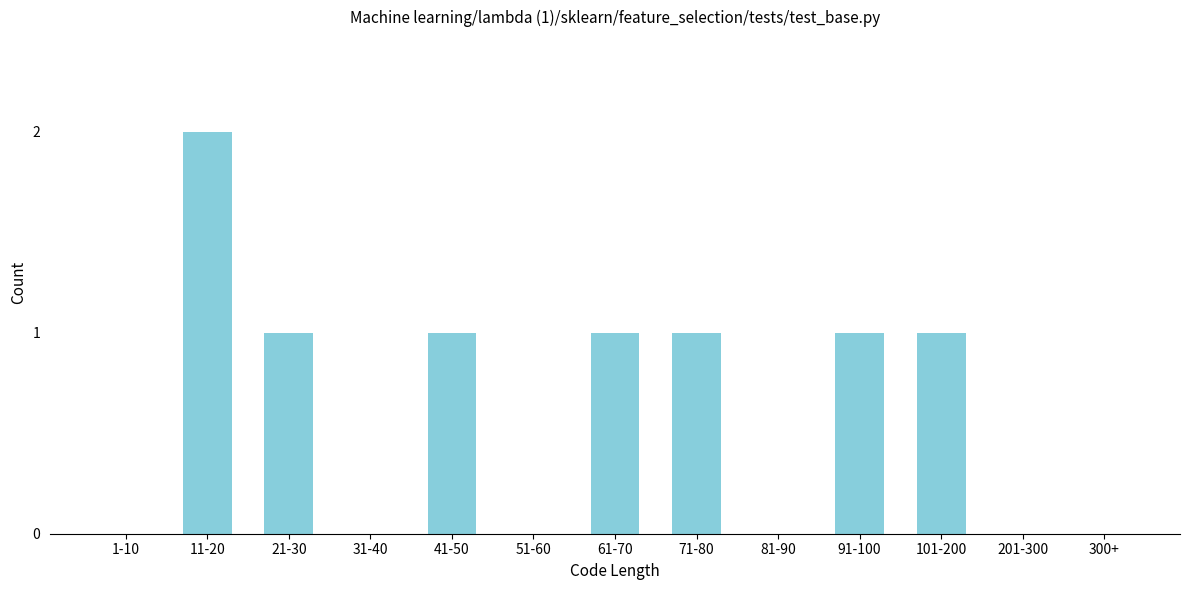

Reading left to right, what are all the values shown in this chart?

1-10=0	11-20=2	21-30=1	31-40=0	41-50=1	51-60=0	61-70=1	71-80=1	81-90=0	91-100=1	101-200=1	201-300=0	300+=0